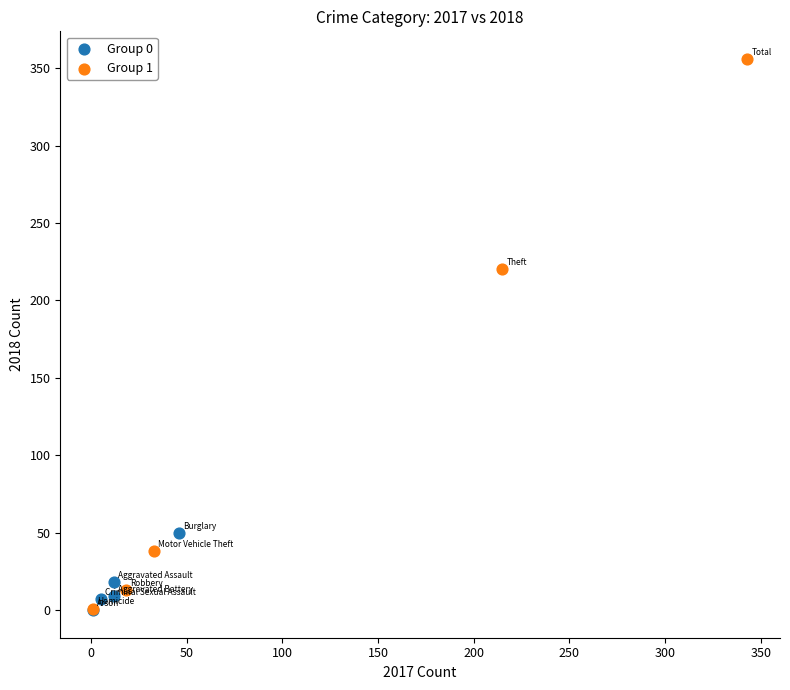

Which series contains the highest Y value?

Group 1